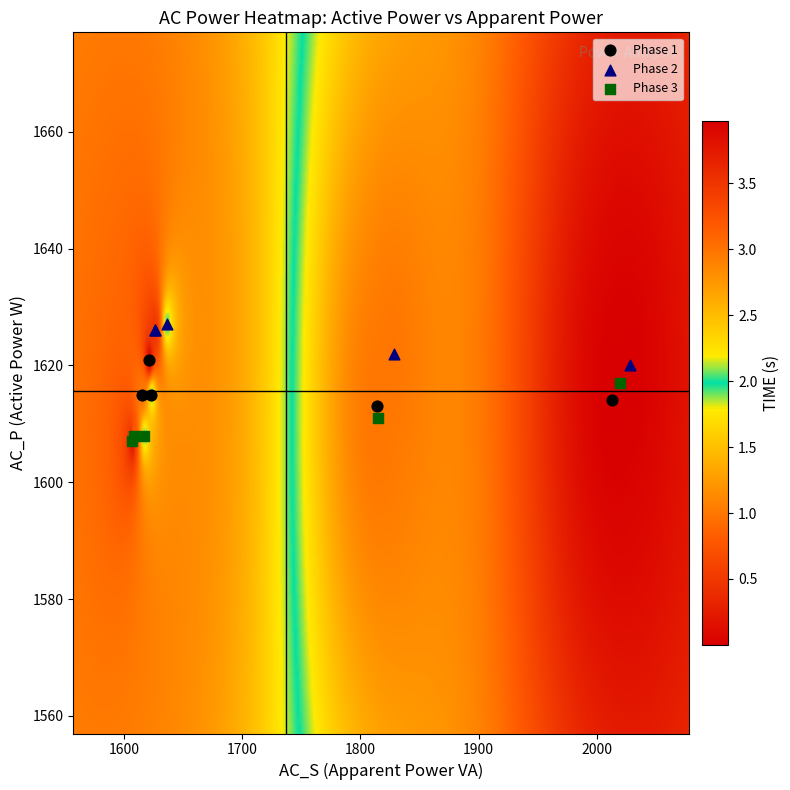

Which series reaches the maximum Y coordinate?

Phase 2